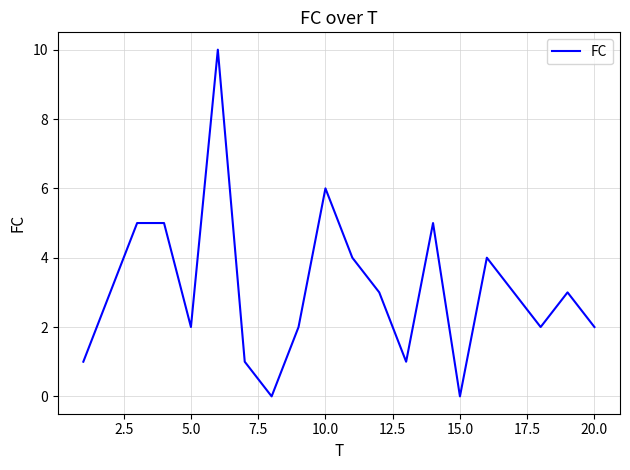

What is the greatest value displayed?

10